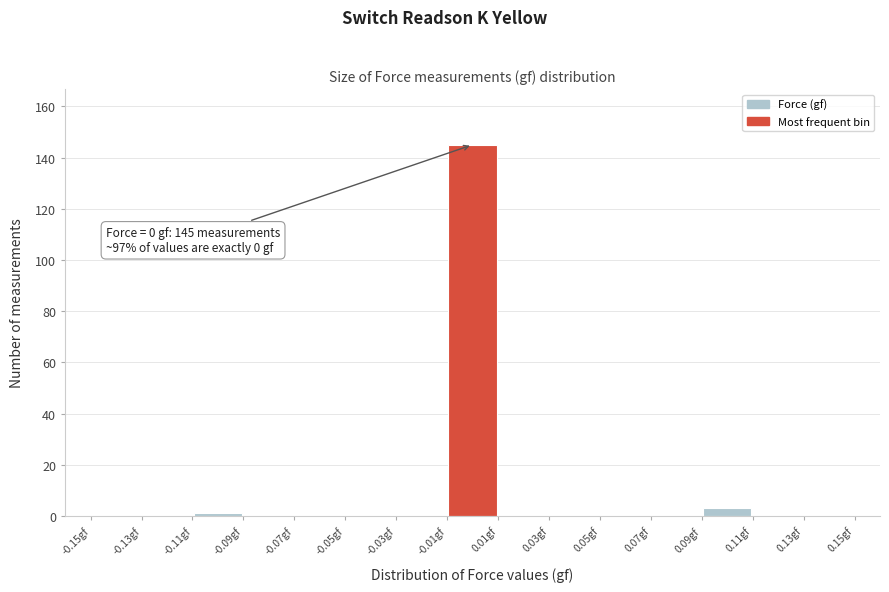

Over which range of the x-axis is the bar tallest?

-0.01 to 0.01